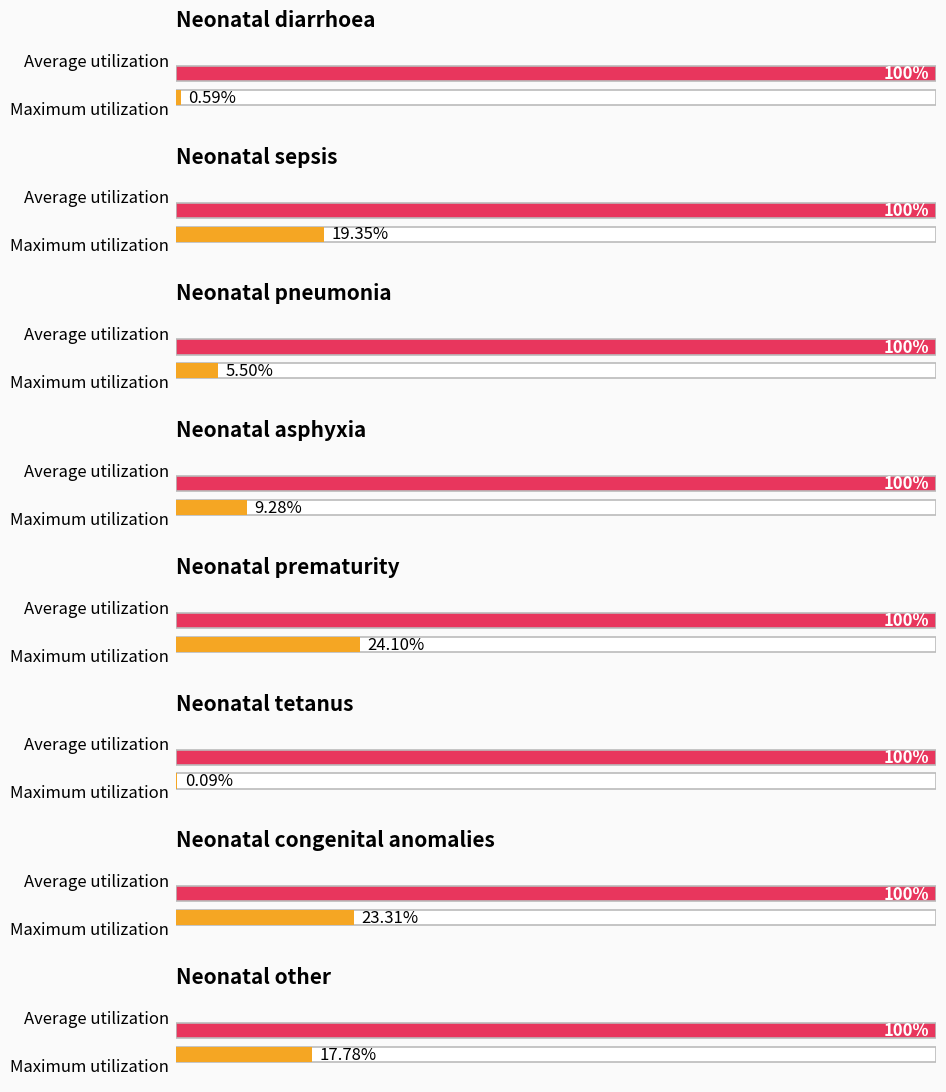

The value at Neonatal pneumonia is 0.1. True or false?

False